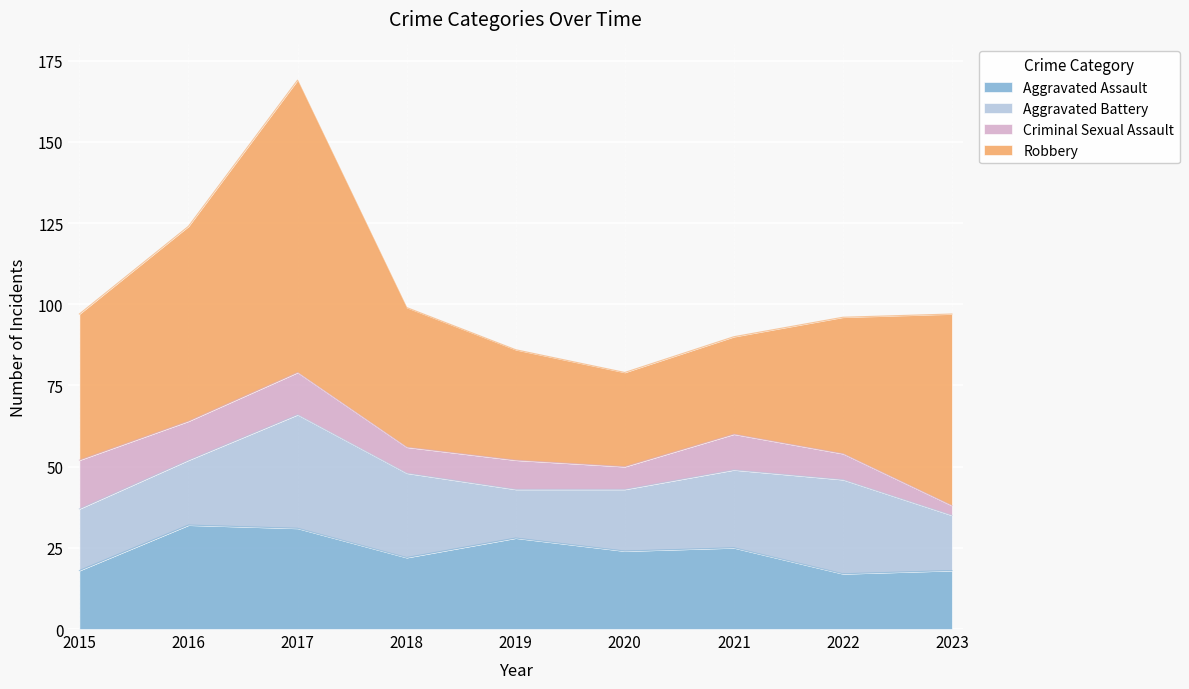

At which label does Aggravated Assault reach its peak?

2016